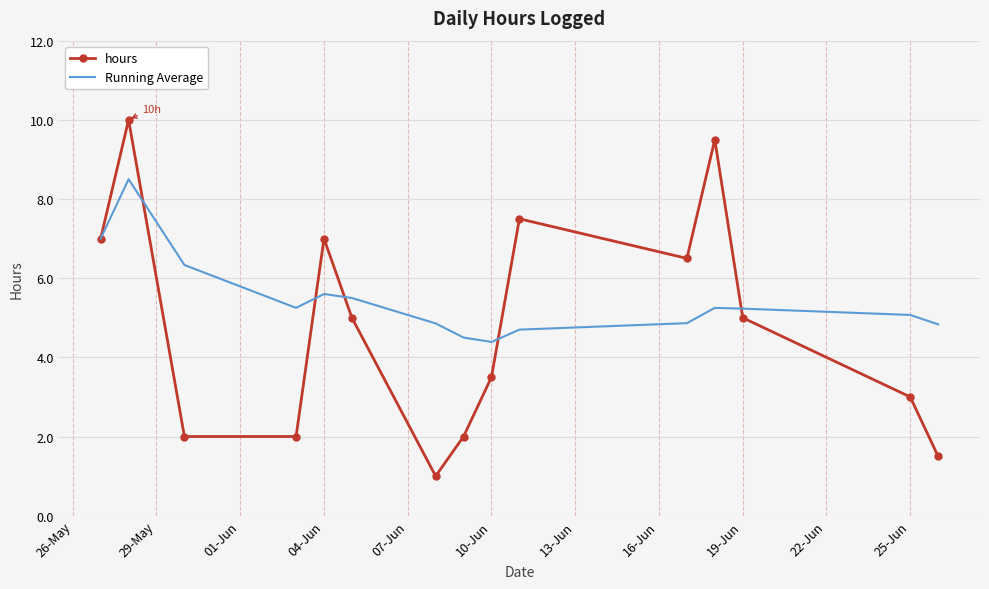

Which series has the widest spread of values?

hours